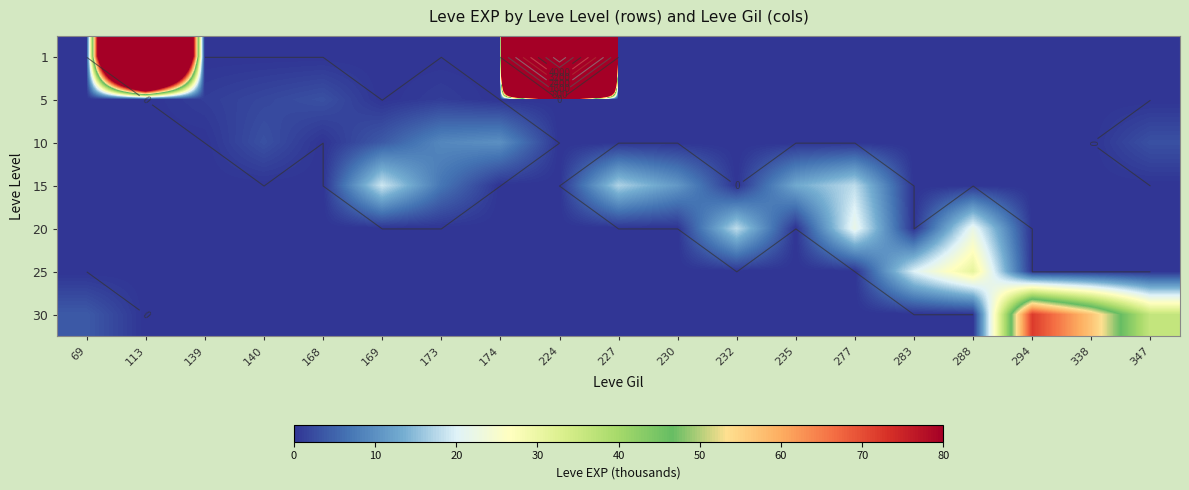

What is the difference between the second highest and minimum values in the 5 series?

2